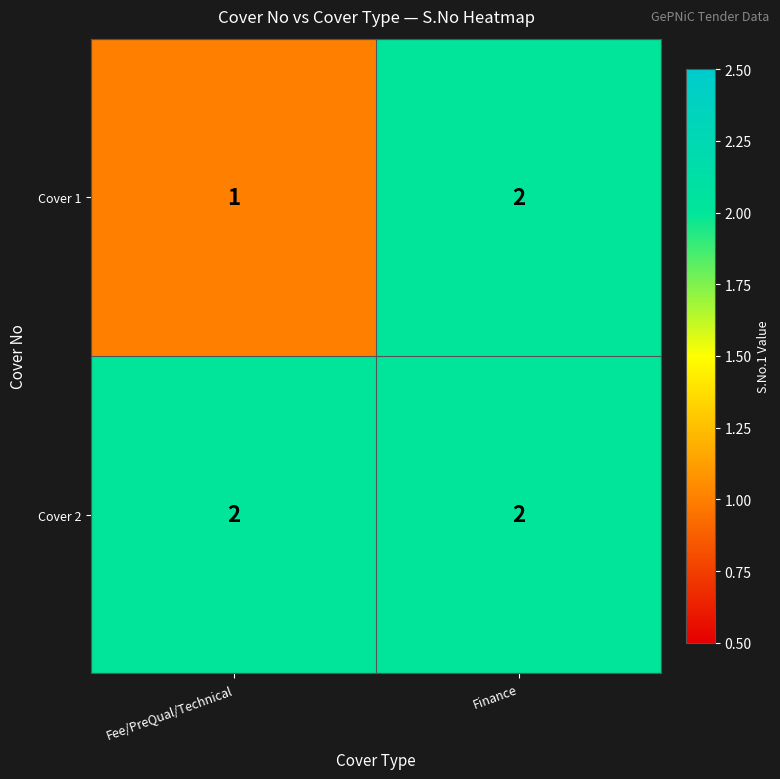

Which label corresponds to the smallest value in the chart?

Fee/PreQual/Technical